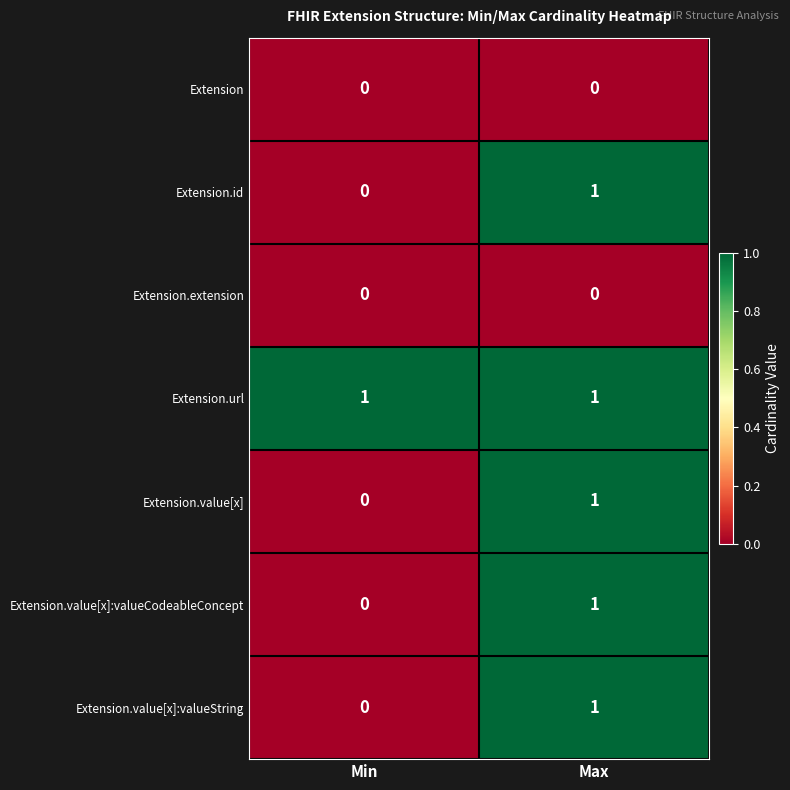

What is the total value across all series at Max?

5